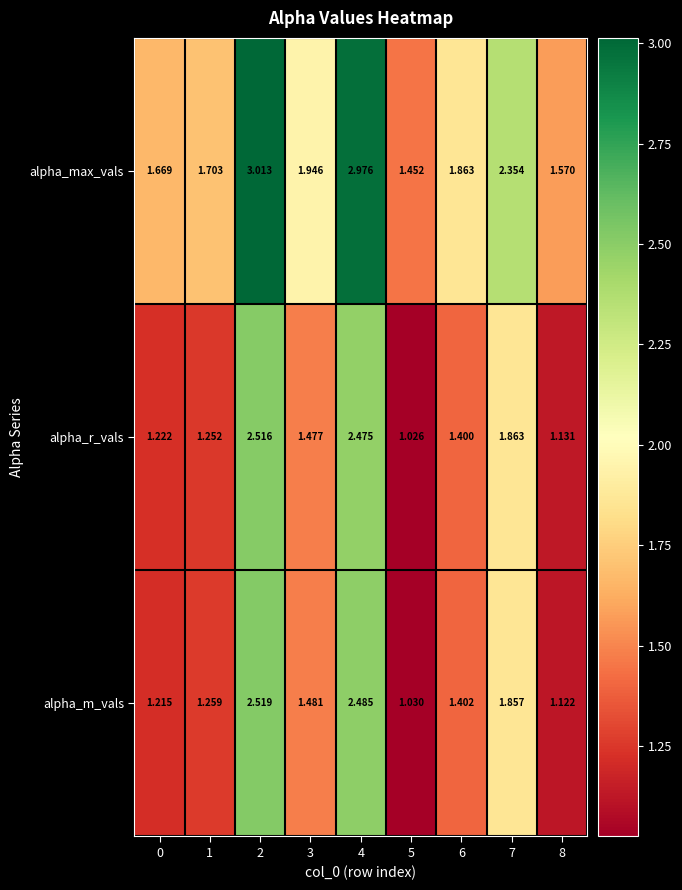

Between 0 and 2, which series saw the biggest shift?

alpha_max_vals